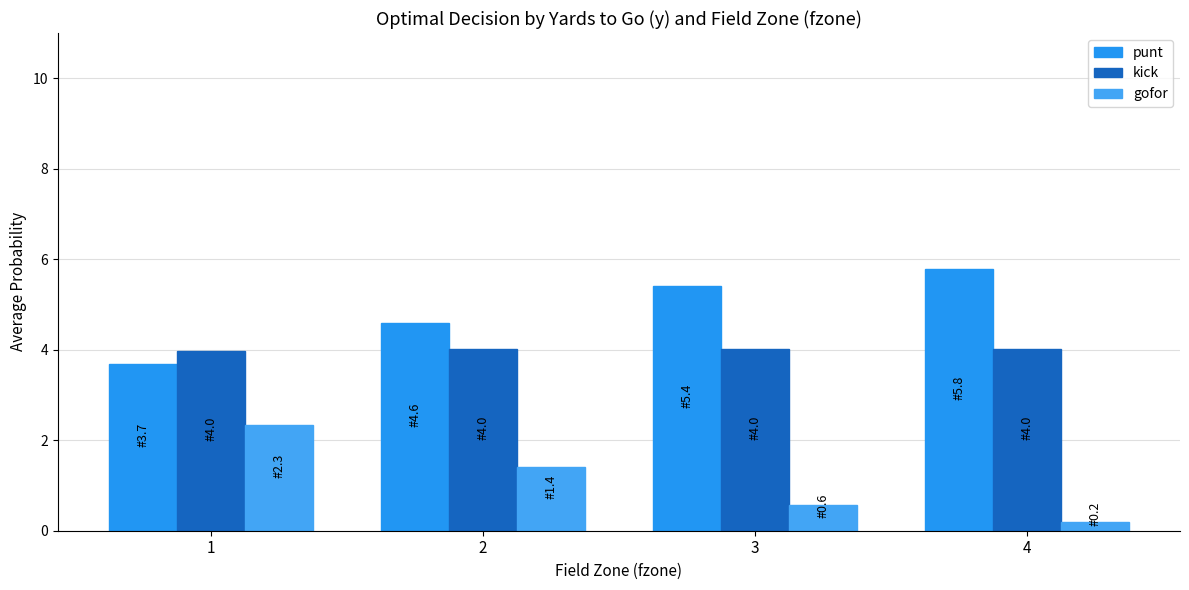

True or false: gofor has a value of 1.4 at 2.

True